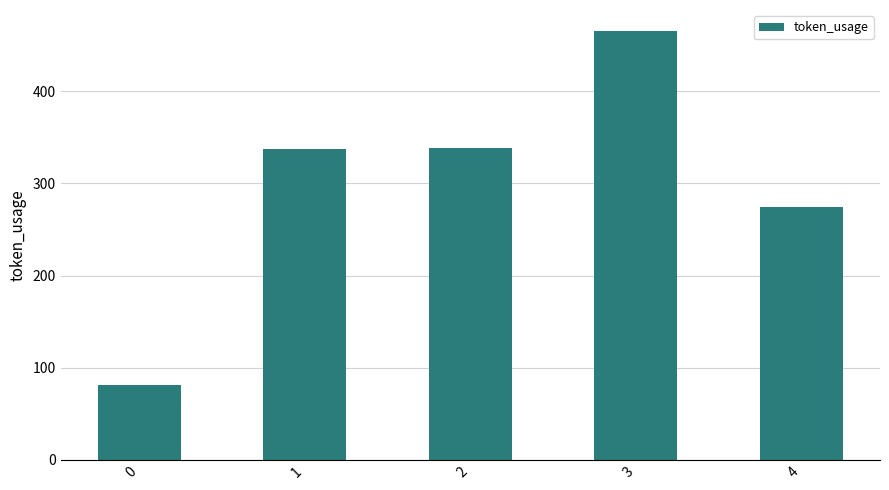

What is the value of the 1st bar from the left?

81